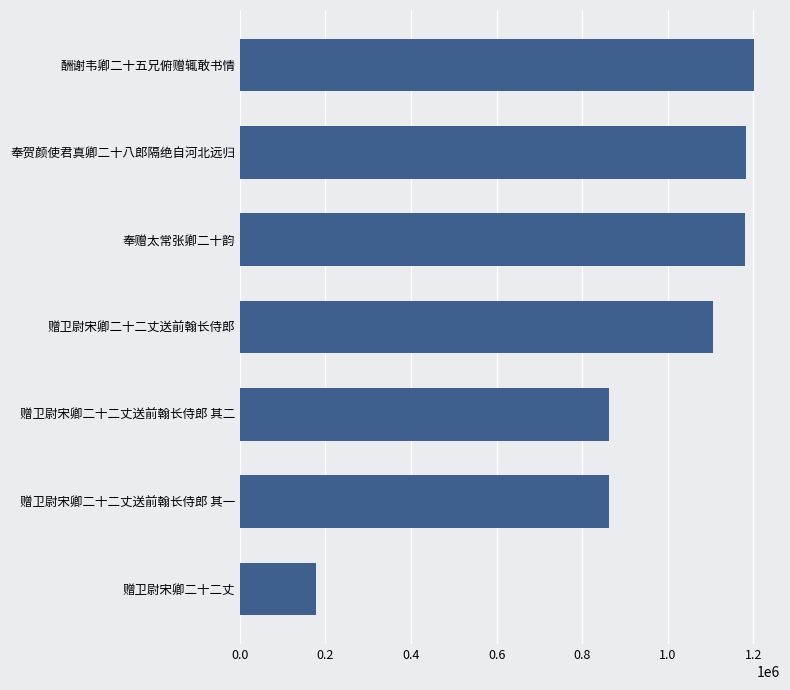

True or false: the data shows 1183731 at 奉贺颜使君真卿二十八郎隔绝自河北远归.

True